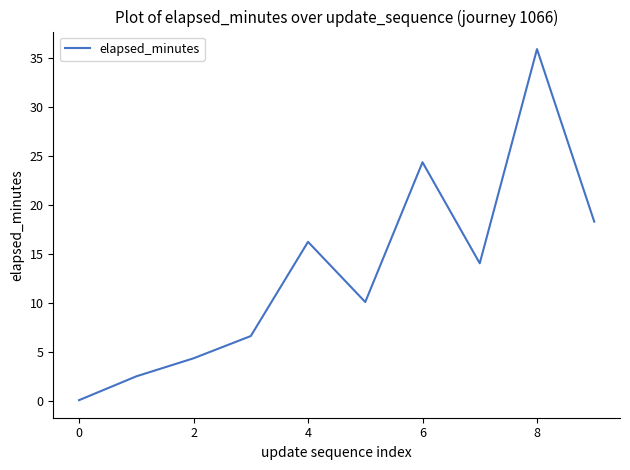

Reading left to right, transcribe all the data shown in this chart.

0.1	2.5	4.4	6.6	16.2	10.1	24.4	14.1	35.9	18.3